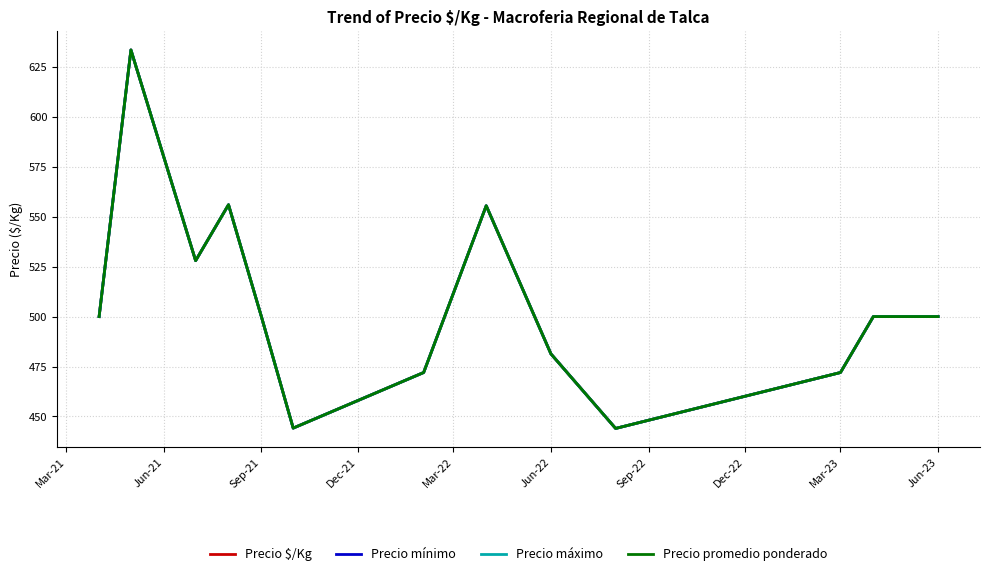

At which category does Precio $/Kg reach its first local peak?

Jun-21